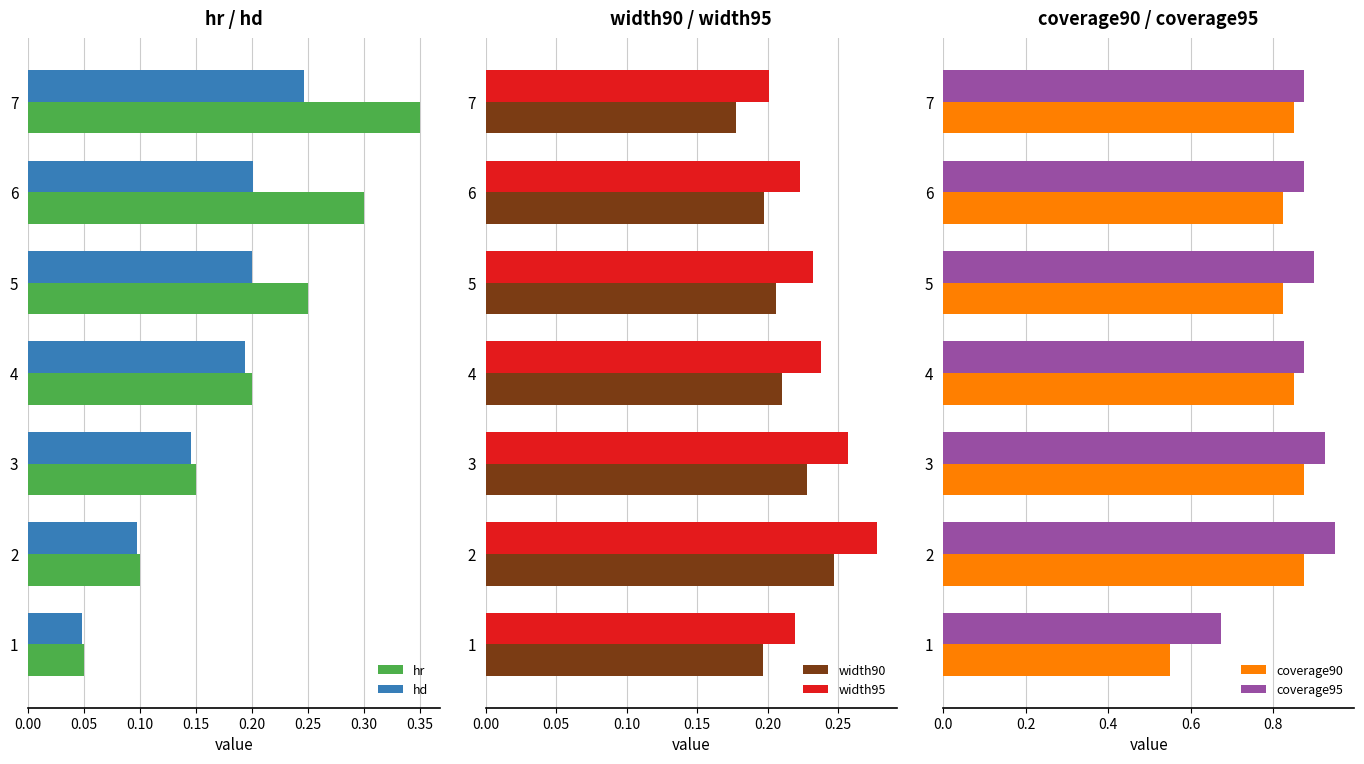

What is the value of the width95 bar at the 2nd from the left?

0.3